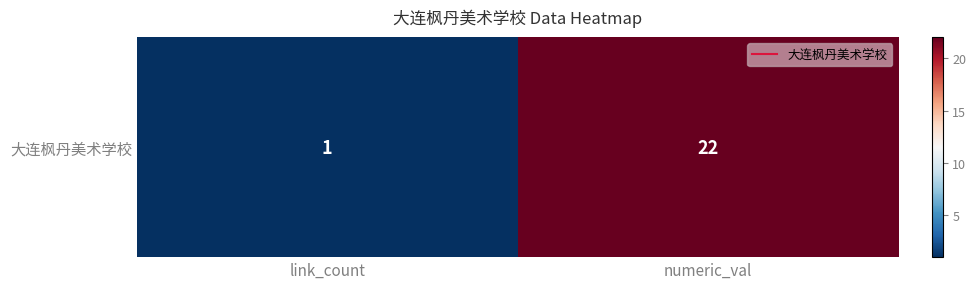

What is the difference between the maximum and minimum values?

21